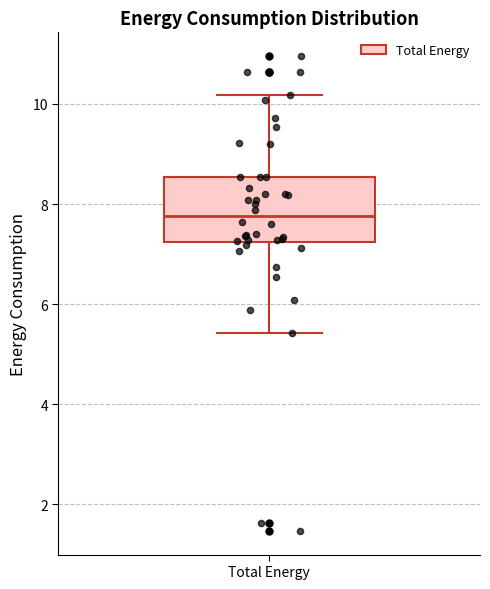

Where is the upper edge of the box for Total Energy on the y-axis? The values are not printed on the chart, so give them approximately, as read against the axis.

8.6